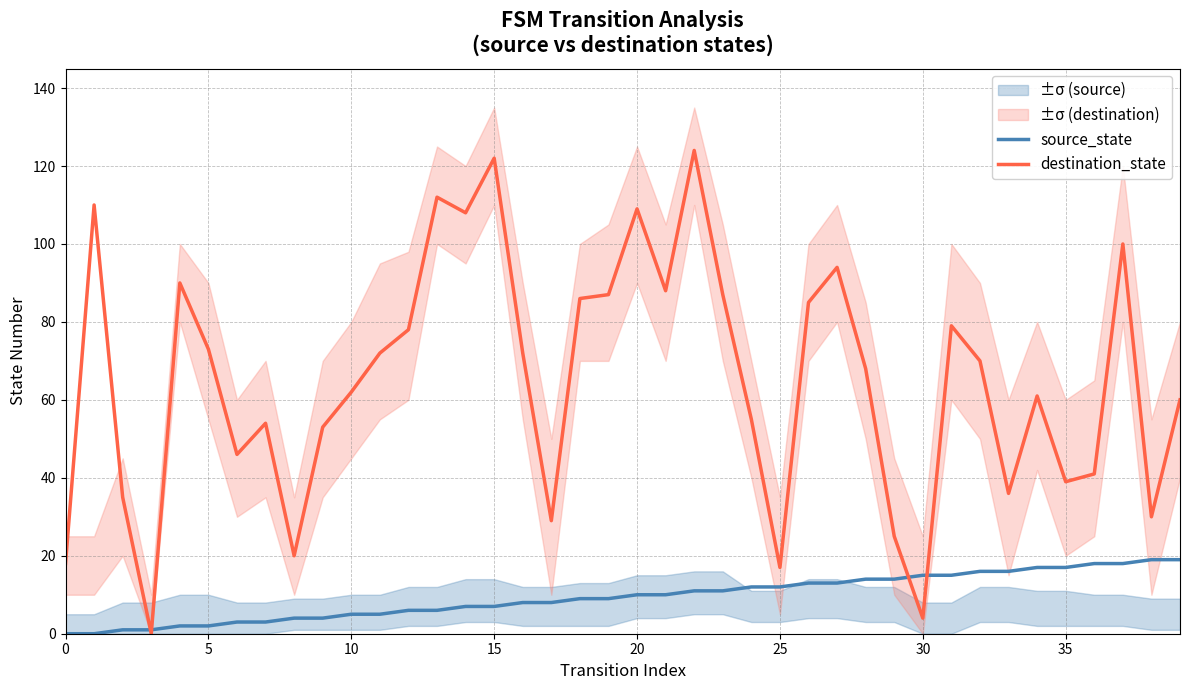

True or false: source_state has a value of 9 at 18.

True